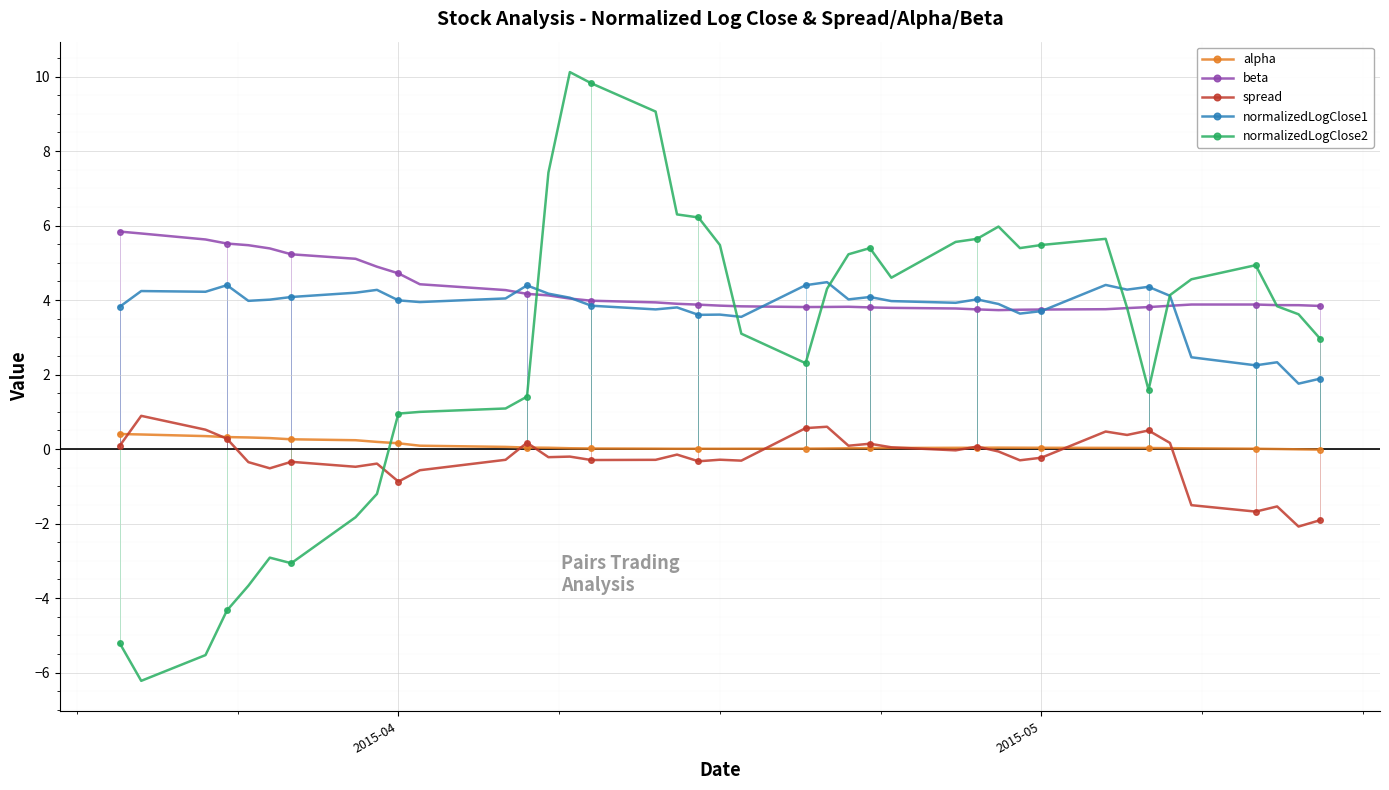

How many lines are shown in the chart?

5